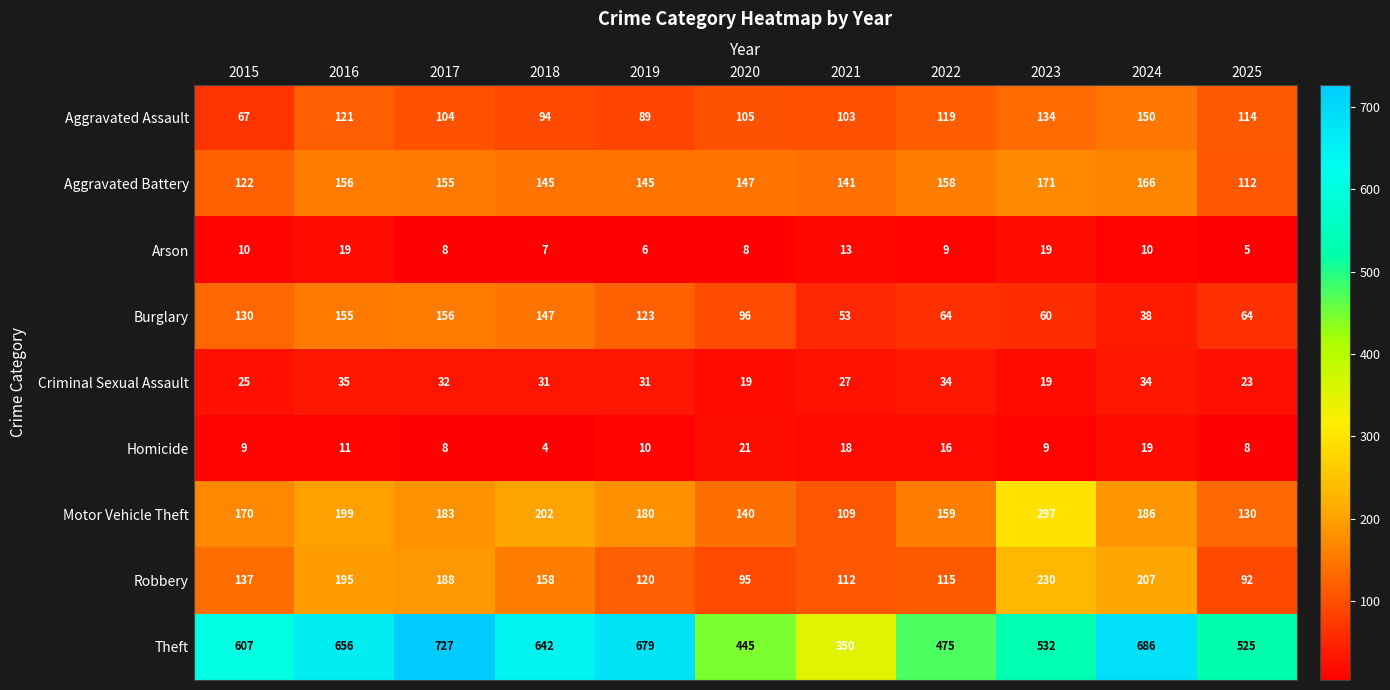

Which category has the highest value across all series?

2017